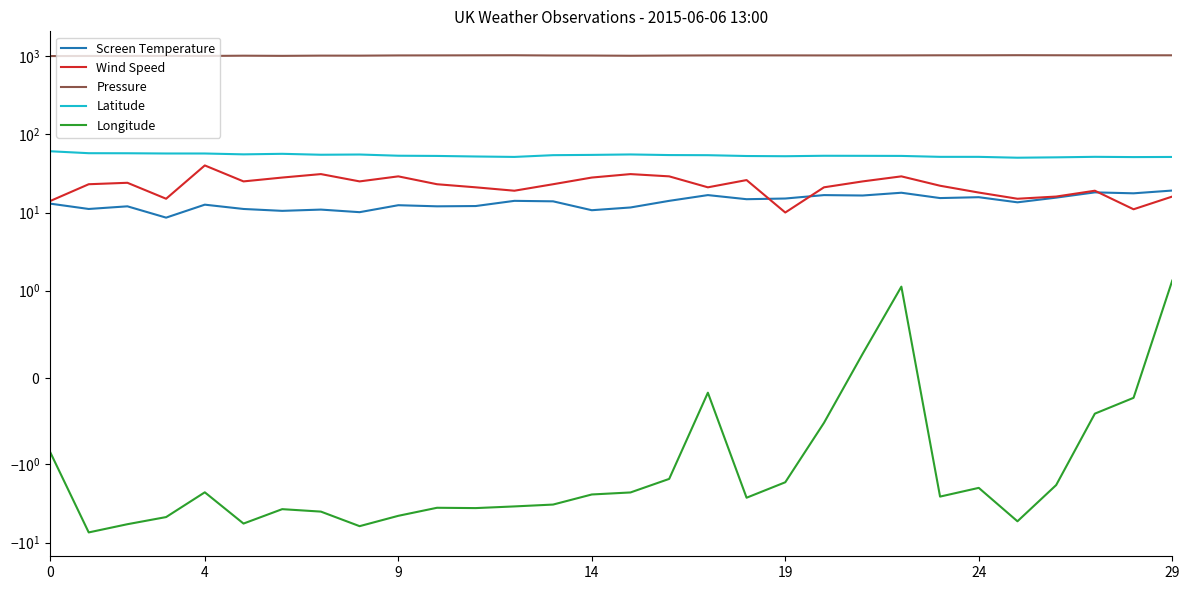

Reading left to right, extract all data points from this chart.

Screen Temperature: 13.0	11.1	12.0	8.6	12.6	11.1	10.5	10.9	10.1	12.4	12.0	12.1	14.1	13.9	10.7	11.6	14.1	16.7	14.8	15.1	16.7	16.5	17.9	15.3	15.7	13.5	15.5	18.1	17.6	19.1
Wind Speed: 14.0	23.0	24.0	15.0	40.0	25.0	28.0	31.0	25.0	29.0	23.0	21.0	19.0	23.0	28.0	31.0	29.0	21.0	26.0	10.0	21.0	25.0	29.0	22.0	18.0	15.0	16.0	19.0	11.0	16.0
Pressure: 1002.0	1005.0	1005.0	1007.0	1005.0	1013.0	1008.0	1015.0	1014.0	1021.0	1022.0	1024.0	1026.0	1019.0	1017.0	1011.0	1017.0	1021.0	1022.0	1022.0	1021.0	1021.0	1022.0	1025.0	1025.0	1028.0	1026.0	1024.0	1025.0	1025.0
Latitude: 60.7	57.4	57.3	56.9	56.9	55.4	56.3	54.8	55.2	53.3	52.9	52.1	51.4	54.1	54.6	55.3	54.3	54.1	52.8	52.5	53.2	53.1	52.9	51.5	51.5	50.2	50.8	51.5	51.1	51.3
Longitude: -0.9	-7.4	-5.8	-4.7	-2.3	-5.7	-3.7	-4.0	-6.2	-4.5	-3.6	-3.6	-3.4	-3.3	-2.4	-2.3	-1.5	-0.2	-2.7	-1.7	-0.5	0.3	1.1	-2.6	-2.0	-5.3	-1.8	-0.4	-0.2	1.3